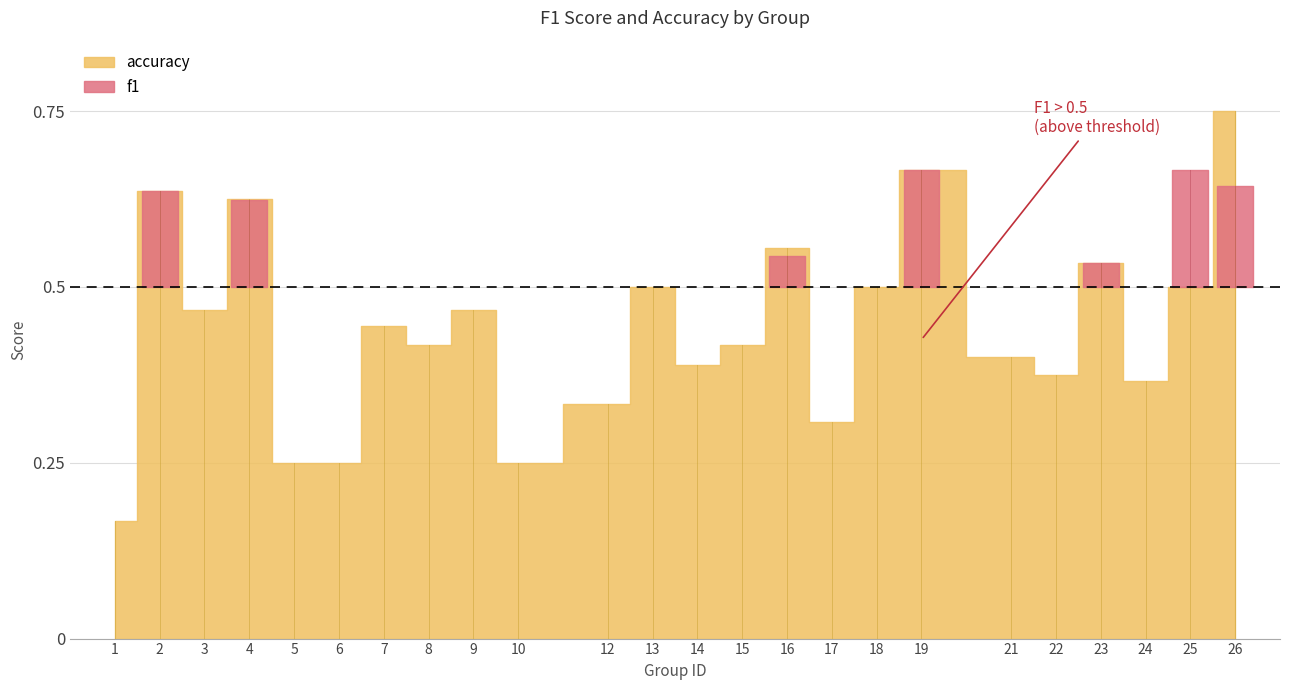

Count the number of categories in the chart.

24